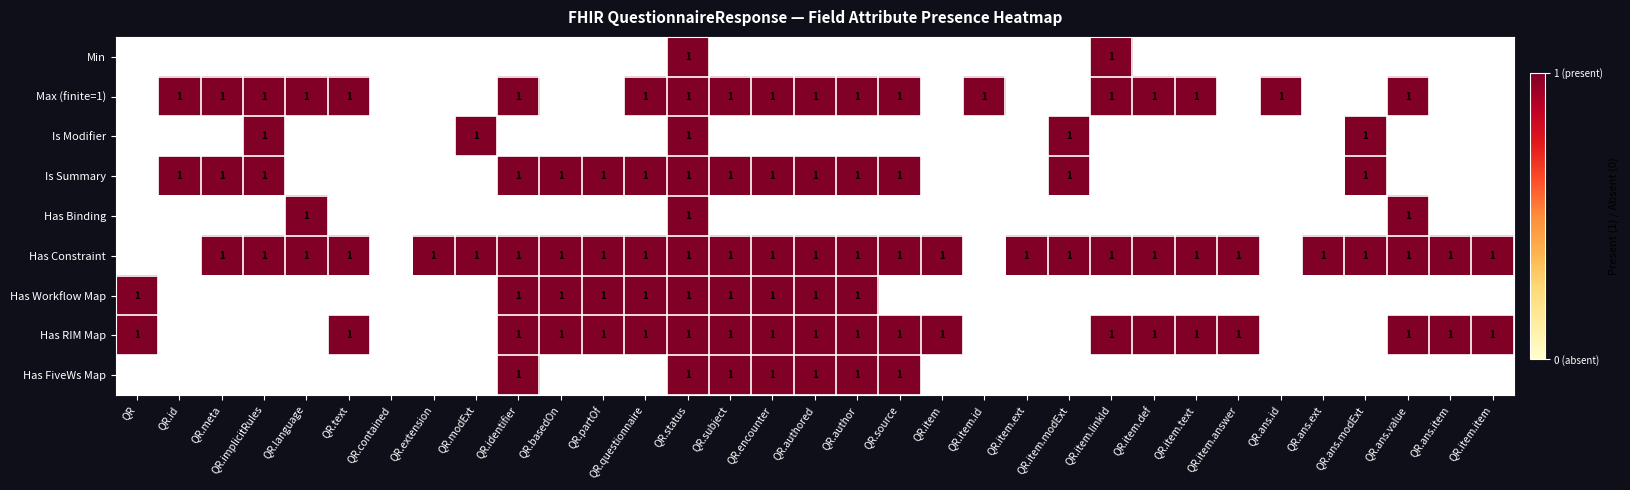

The Has Constraint series shows 1 at QR.ans.modExt. True or false?

True